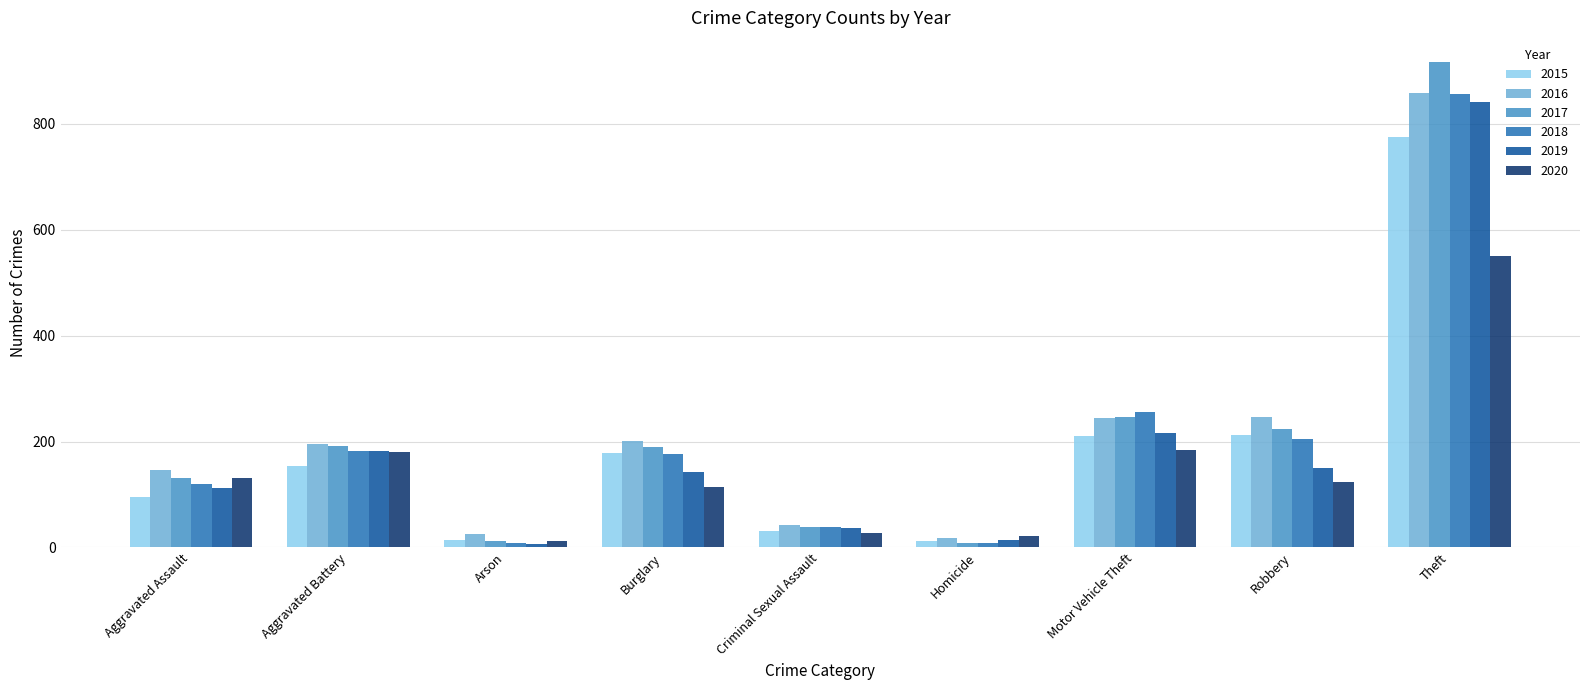

How many bars are there in each group?

6